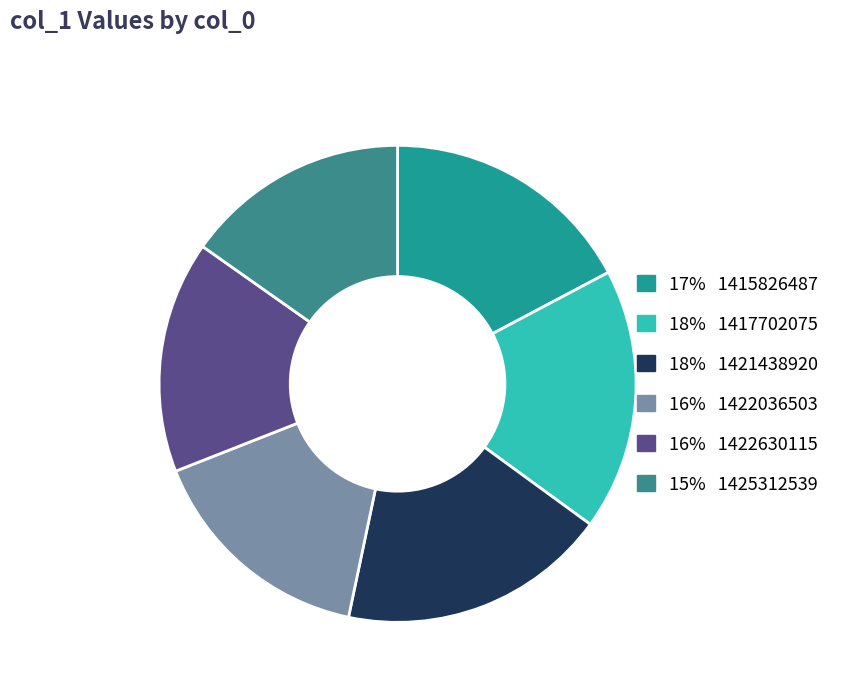

How many segments does this pie chart have?

6